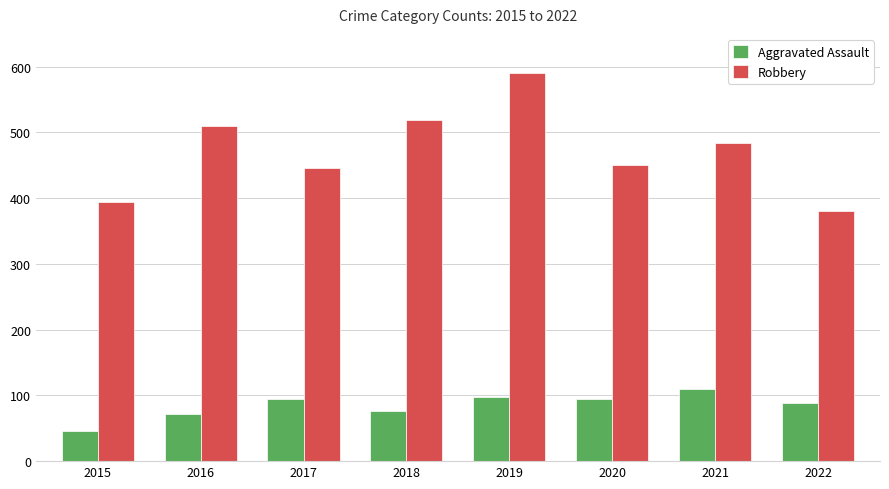

What value does the Robbery series have at 2018?

519